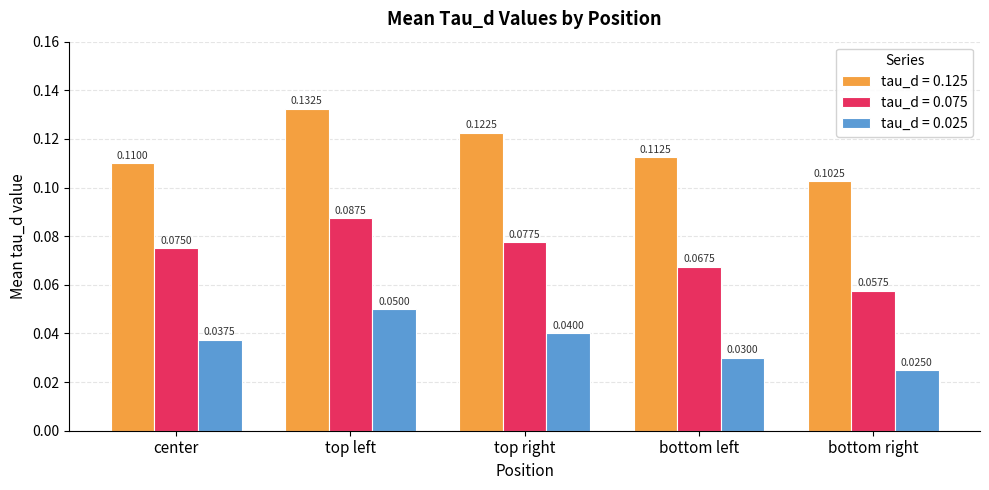

What is the sum of all tau_d = 0.125 values?

0.6